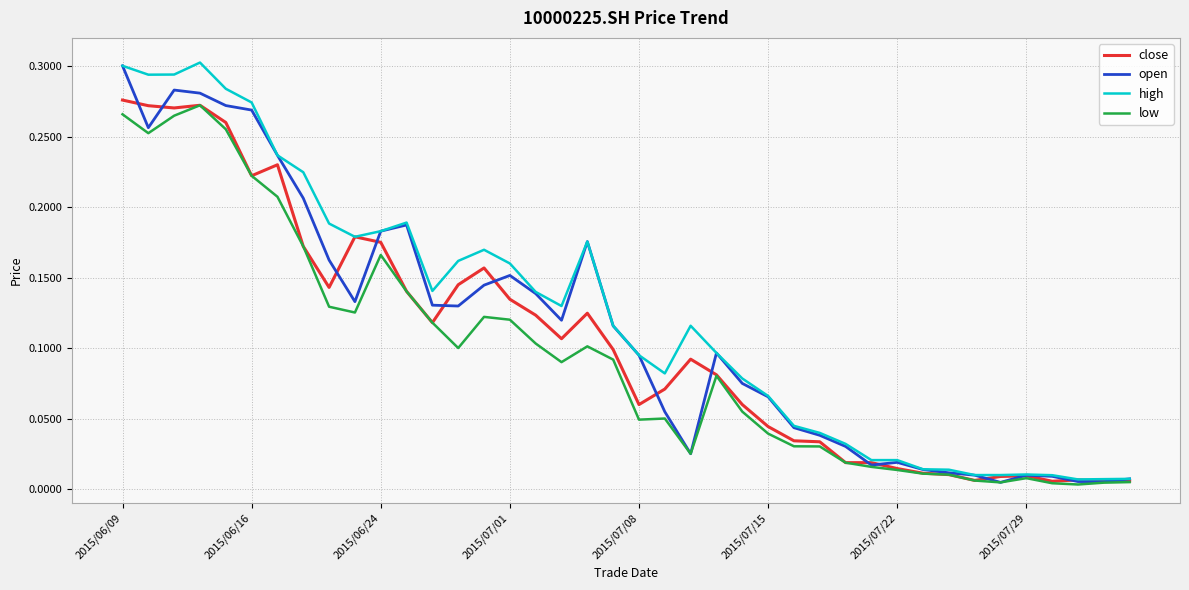

True or false: high has more than 2 points higher than both neighbors.

True